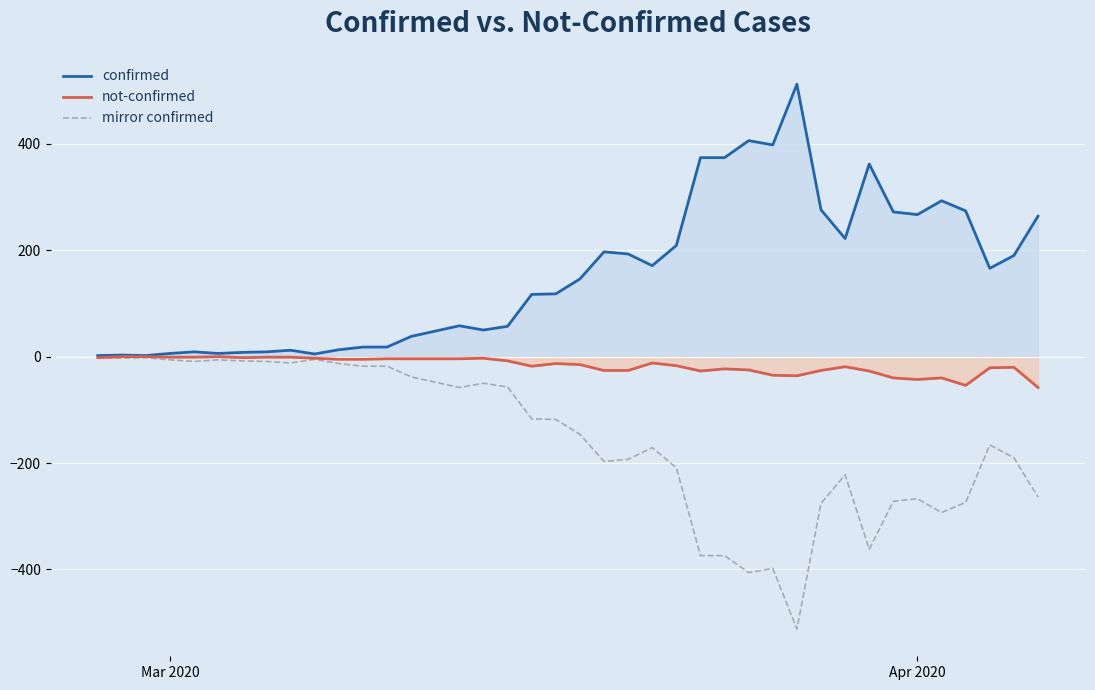

Which series has the largest total across all categories?

confirmed